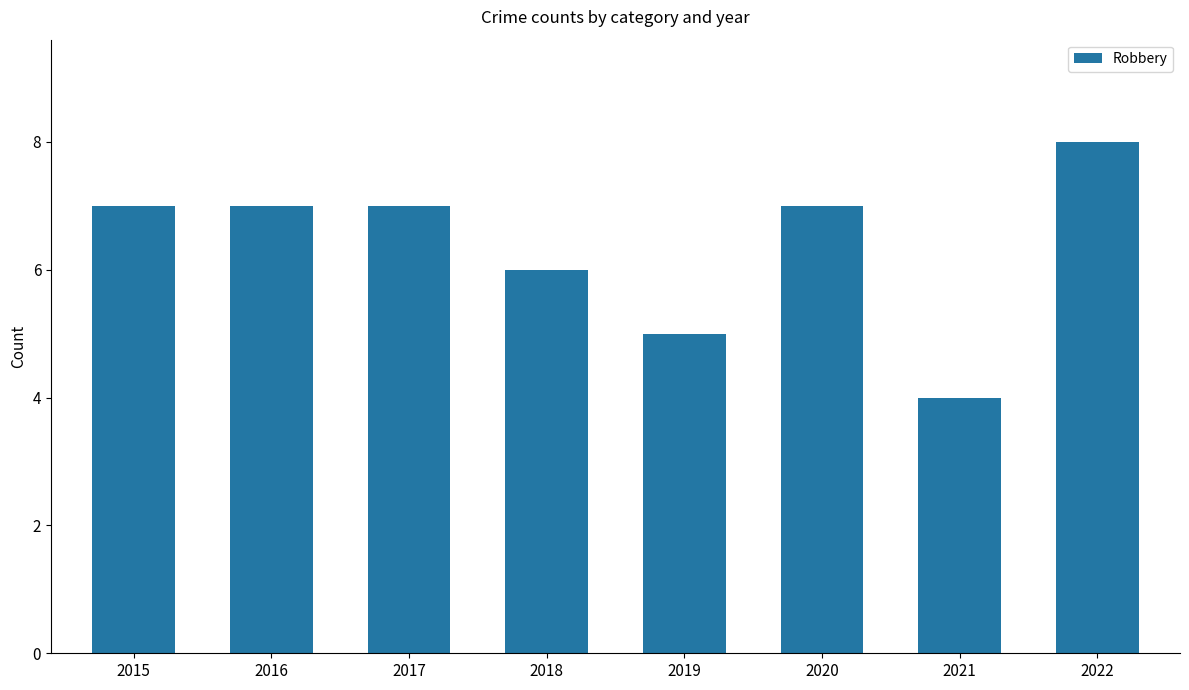

Reading left to right, list all the values displayed in this chart.

2015=7	2016=7	2017=7	2018=6	2019=5	2020=7	2021=4	2022=8